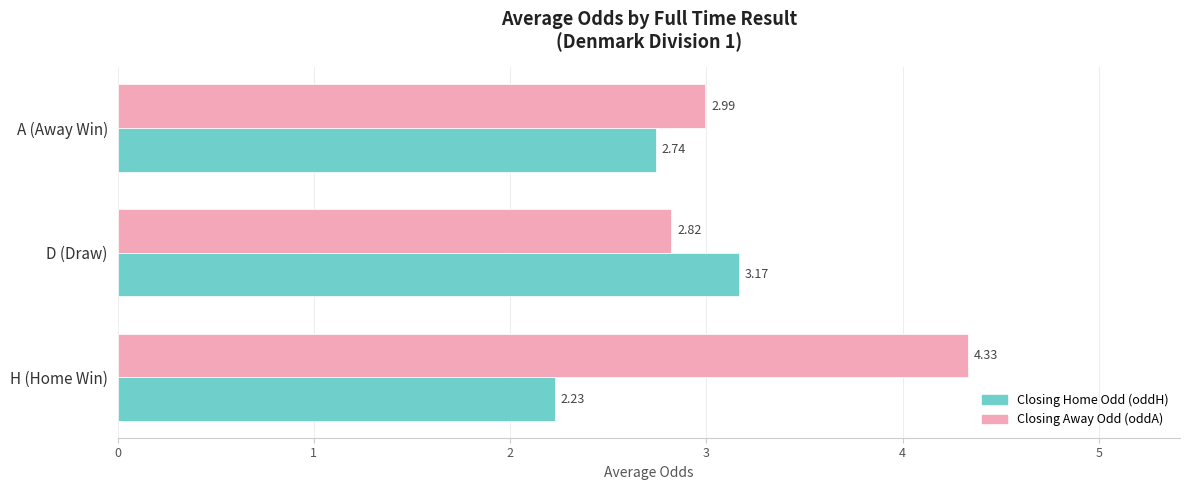

List the series in order of their peak value, lowest first.

Closing Home Odd (oddH), Closing Away Odd (oddA)